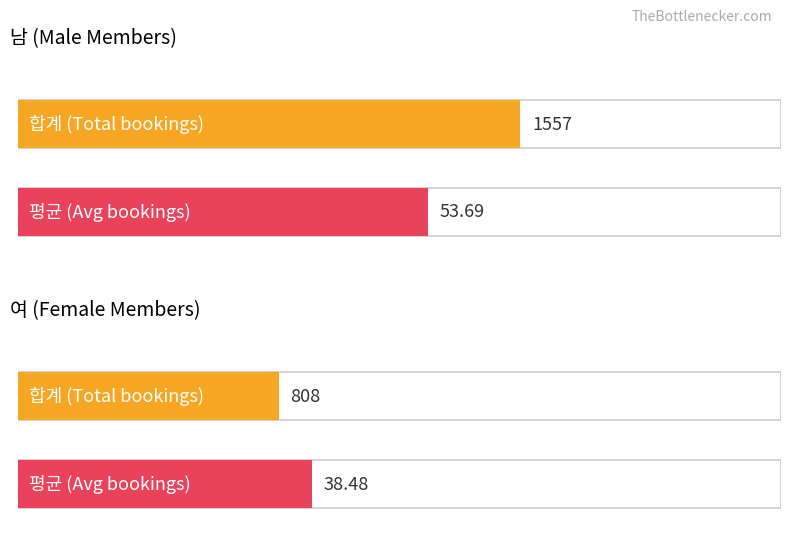

The value of 여 평균 예매횟수 at 0 is 38.5. True or false?

True